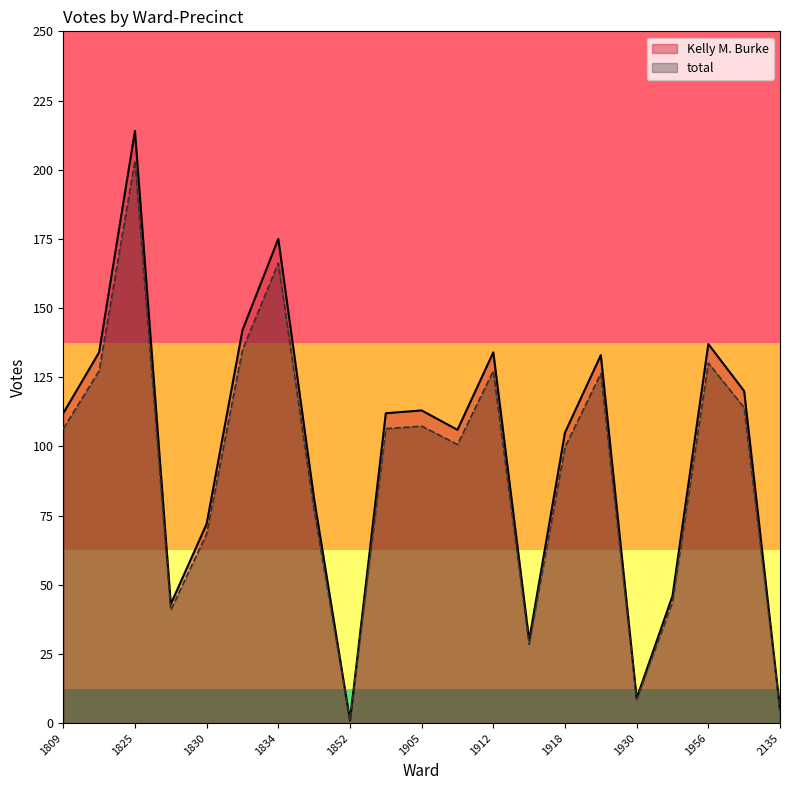

How many lines are shown in the chart?

2